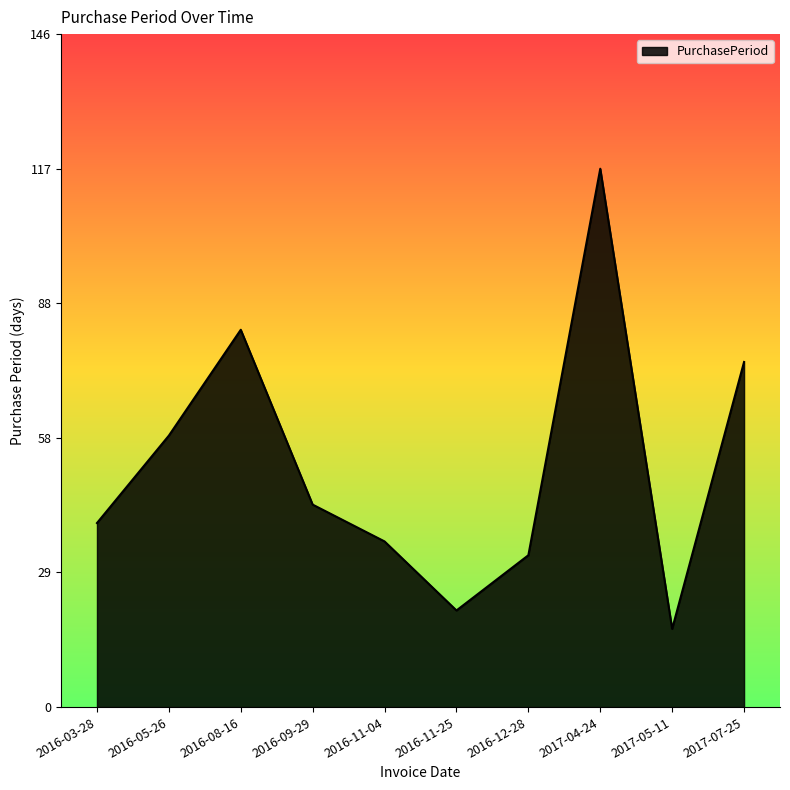

What is the sum of the values at 2016-11-04 and 2016-08-16?

118